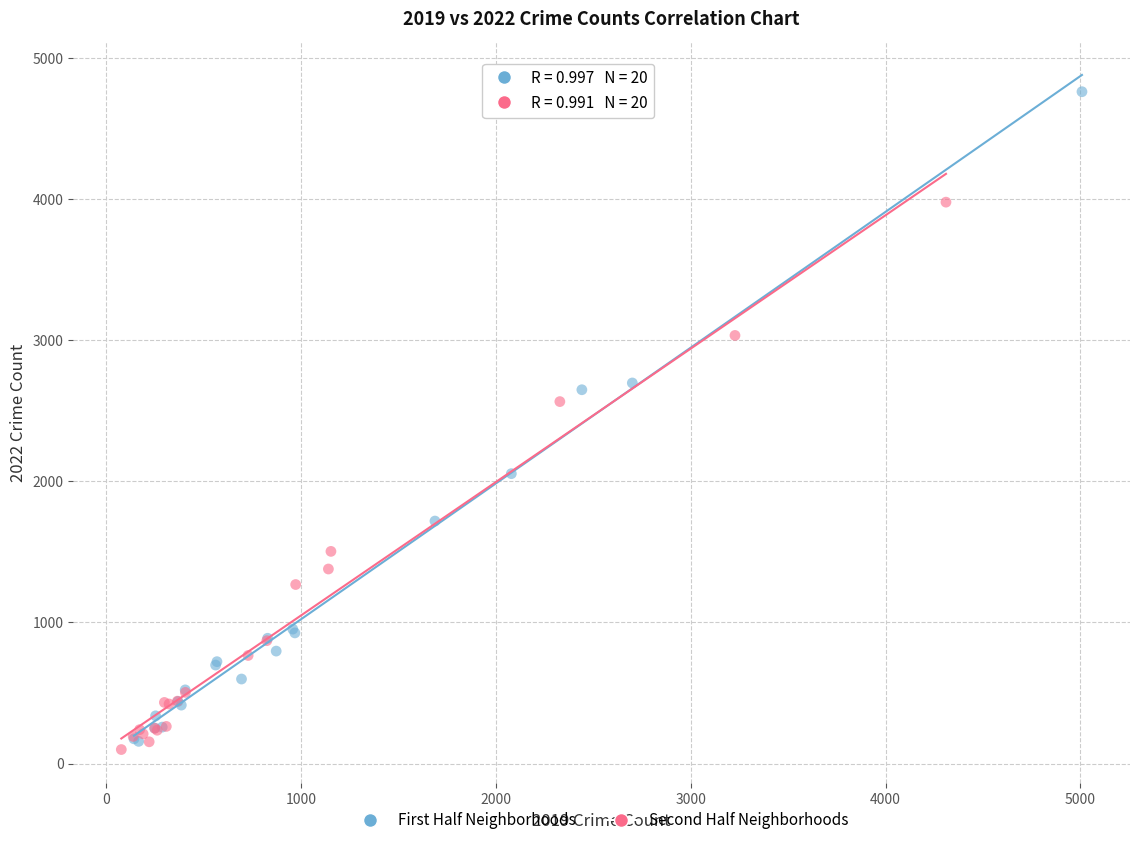

What are all the series names shown in the legend?

First Half Neighborhoods, Second Half Neighborhoods